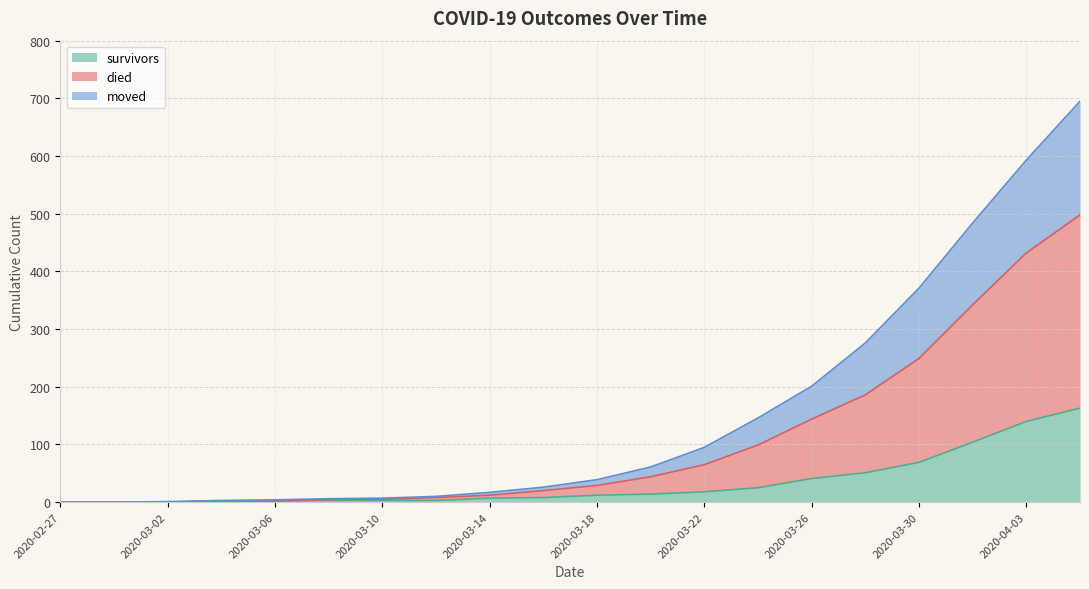

What is the maximum value for survivors?

163